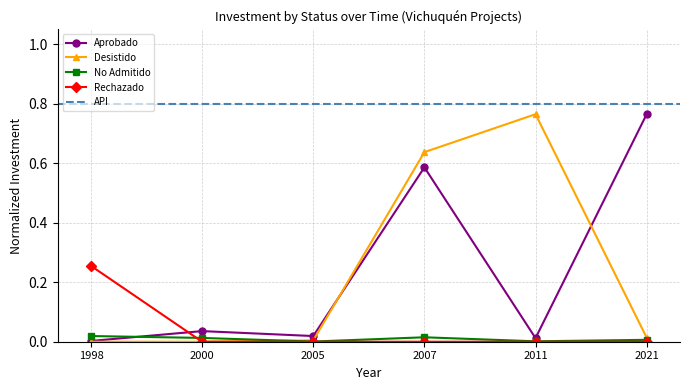

True or false: Aprobado has more than 0 points higher than both neighbors.

True